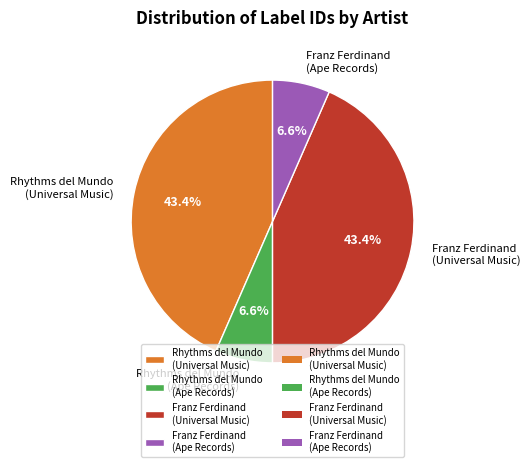

Do Franz Ferdinand (Universal Music) and Rhythms del Mundo (Universal Music) together represent more than half of the pie?

Yes